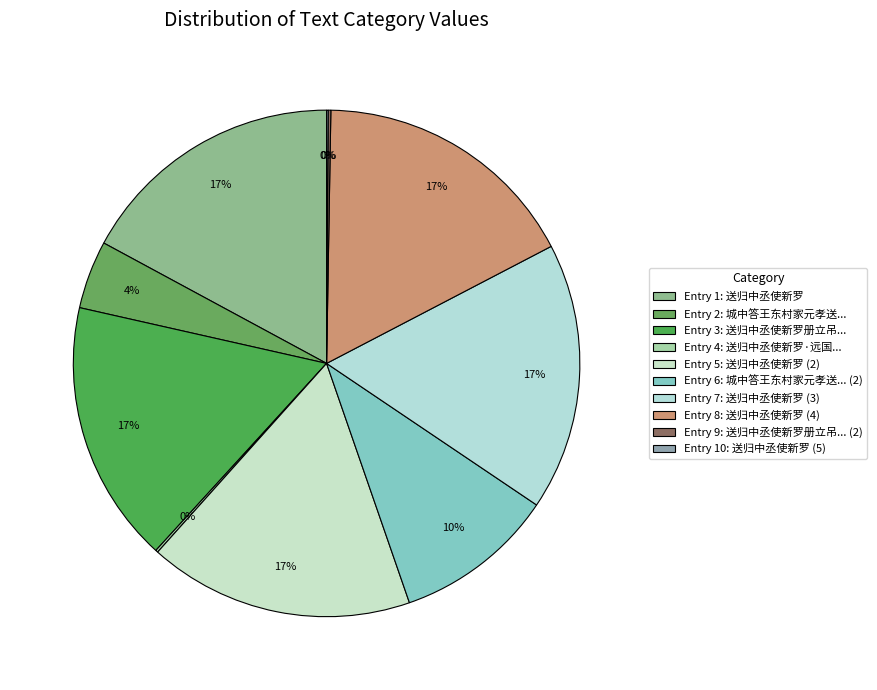

Does any single category account for the majority?

No